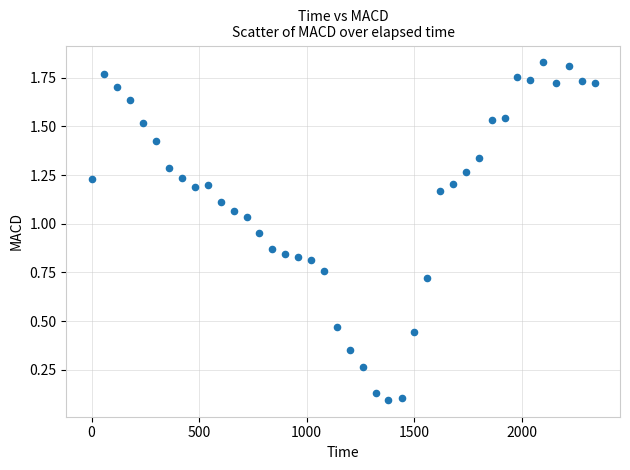

How many data points are displayed?

40